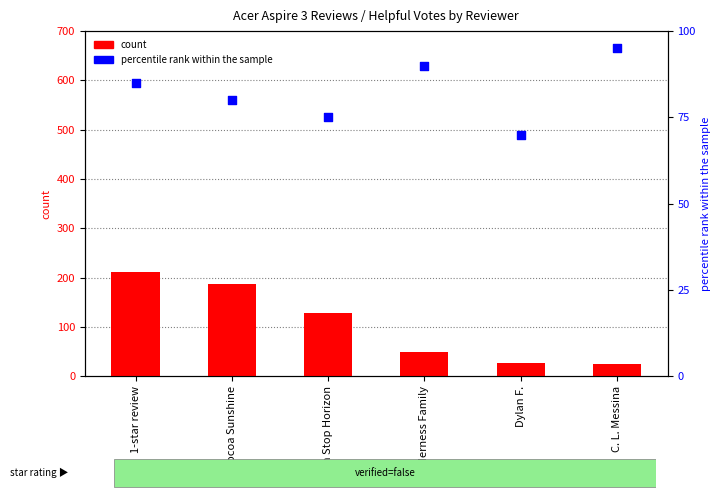

Is the value of count at C. L. Messina greater than the value of percentile rank within the sample at Wilderness Family?

No